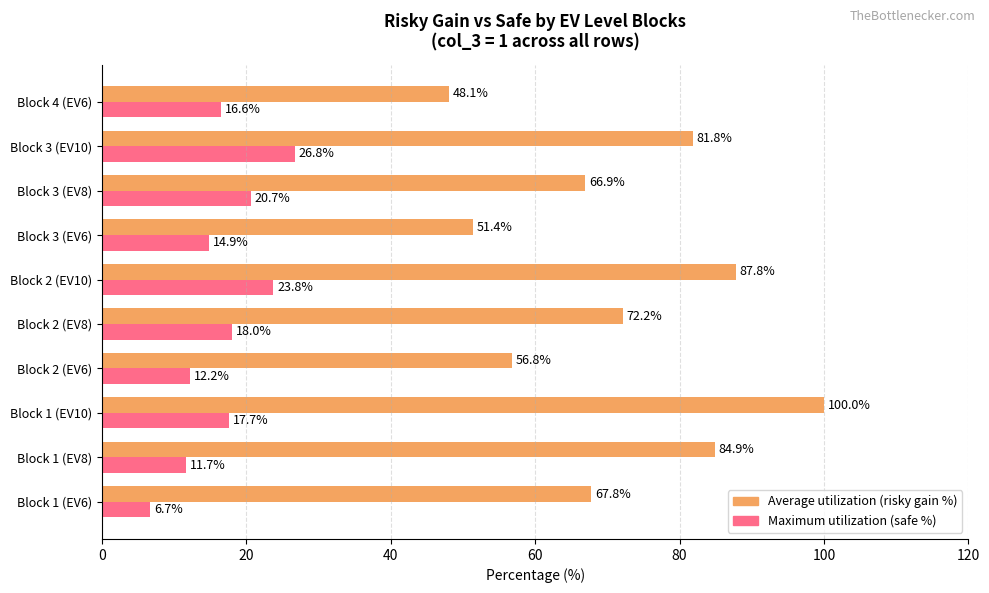

What is the smallest value displayed?

6.7